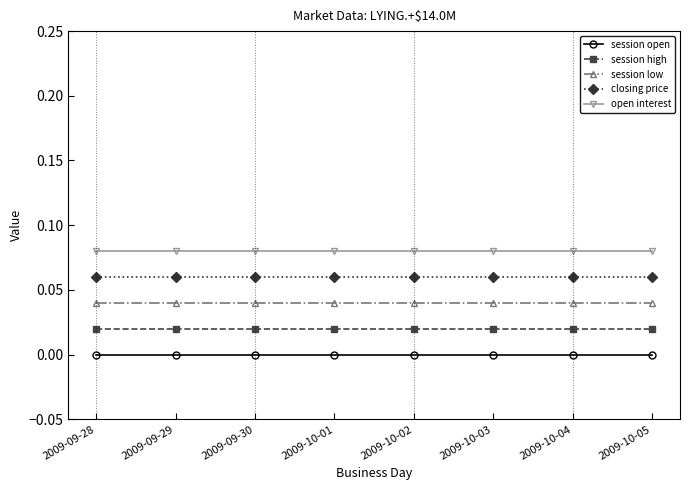

The session high series shows 0.0 at 2009-10-05. True or false?

True